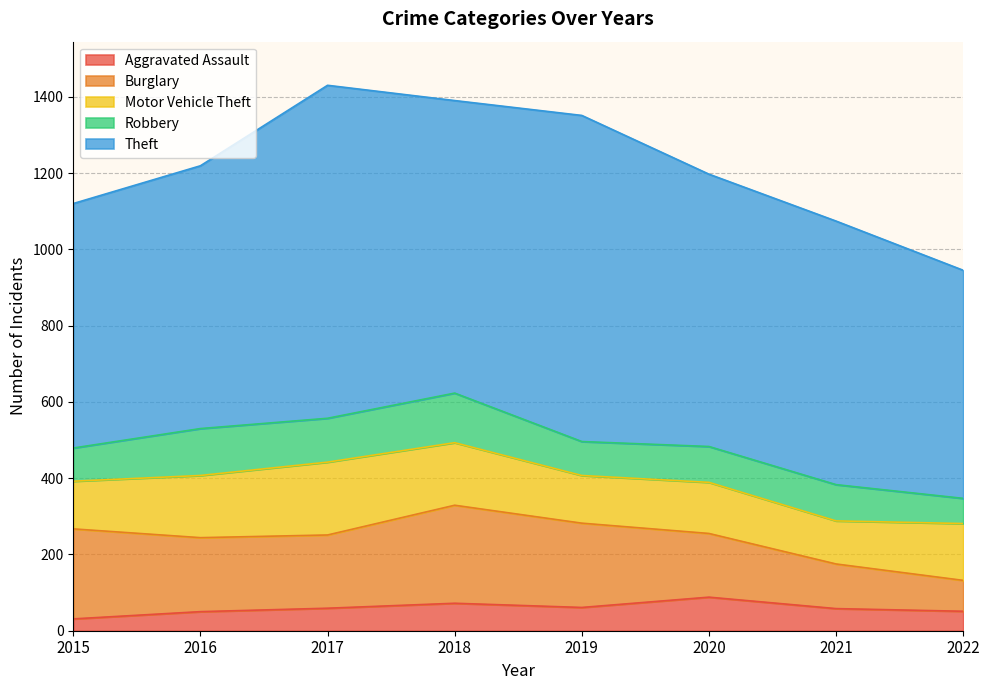

Which category has the highest value across all series?

2017